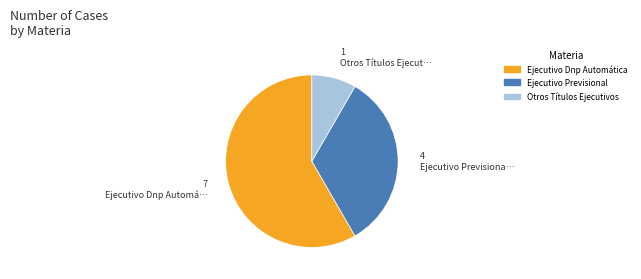

The Ejecutivo Previsional slice represents 33% of the pie. True or false?

True